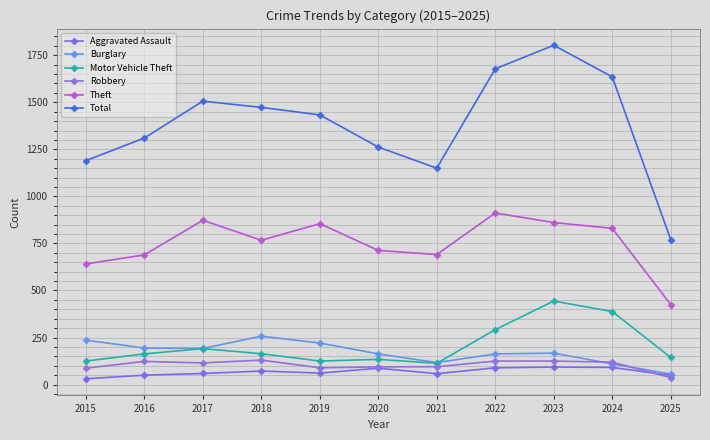

Where is the first local maximum for Theft?

2017